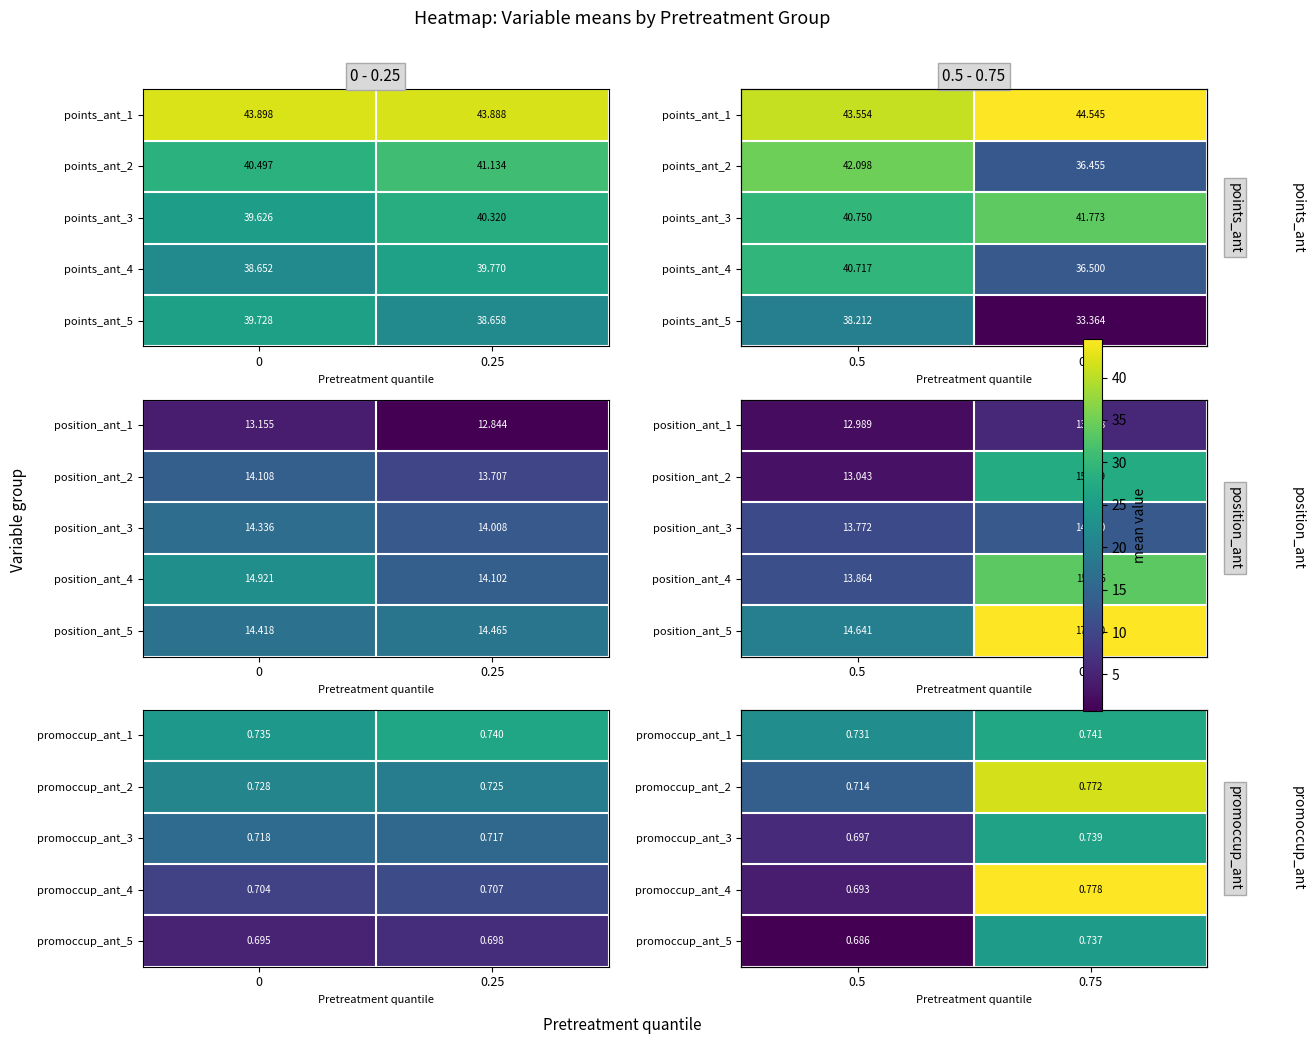

What is the smallest value displayed?

0.7